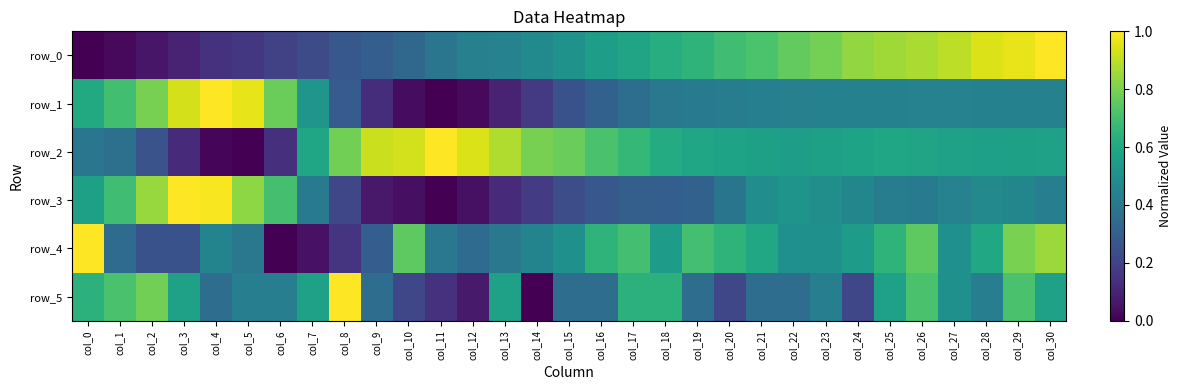

Reading left to right, list all the values displayed in this chart.

row_0: col_0=0.0	col_1=0.0	col_2=0.1	col_3=0.1	col_4=0.1	col_5=0.2	col_6=0.2	col_7=0.2	col_8=0.3	col_9=0.3	col_10=0.3	col_11=0.4	col_12=0.4	col_13=0.4	col_14=0.5	col_15=0.5	col_16=0.6	col_17=0.6	col_18=0.6	col_19=0.7	col_20=0.7	col_21=0.7	col_22=0.8	col_23=0.8	col_24=0.8	col_25=0.9	col_26=0.9	col_27=0.9	col_28=0.9	col_29=1.0	col_30=1.0
row_1: col_0=0.6	col_1=0.7	col_2=0.8	col_3=0.9	col_4=1.0	col_5=1.0	col_6=0.8	col_7=0.5	col_8=0.3	col_9=0.1	col_10=0.0	col_11=0.0	col_12=0.0	col_13=0.1	col_14=0.2	col_15=0.3	col_16=0.3	col_17=0.4	col_18=0.4	col_19=0.4	col_20=0.4	col_21=0.4	col_22=0.4	col_23=0.4	col_24=0.4	col_25=0.4	col_26=0.4	col_27=0.4	col_28=0.4	col_29=0.4	col_30=0.4
row_2: col_0=0.4	col_1=0.4	col_2=0.3	col_3=0.1	col_4=0.0	col_5=0.0	col_6=0.1	col_7=0.6	col_8=0.8	col_9=0.9	col_10=0.9	col_11=1.0	col_12=0.9	col_13=0.9	col_14=0.8	col_15=0.8	col_16=0.7	col_17=0.7	col_18=0.6	col_19=0.6	col_20=0.6	col_21=0.6	col_22=0.6	col_23=0.6	col_24=0.6	col_25=0.6	col_26=0.6	col_27=0.6	col_28=0.6	col_29=0.6	col_30=0.6
row_3: col_0=0.6	col_1=0.7	col_2=0.8	col_3=1.0	col_4=1.0	col_5=0.8	col_6=0.7	col_7=0.4	col_8=0.2	col_9=0.1	col_10=0.0	col_11=0.0	col_12=0.0	col_13=0.1	col_14=0.2	col_15=0.2	col_16=0.3	col_17=0.3	col_18=0.3	col_19=0.3	col_20=0.4	col_21=0.5	col_22=0.5	col_23=0.5	col_24=0.5	col_25=0.4	col_26=0.4	col_27=0.4	col_28=0.5	col_29=0.5	col_30=0.4
row_4: col_0=1.0	col_1=0.3	col_2=0.2	col_3=0.2	col_4=0.5	col_5=0.4	col_6=0.0	col_7=0.1	col_8=0.1	col_9=0.3	col_10=0.8	col_11=0.4	col_12=0.3	col_13=0.4	col_14=0.5	col_15=0.5	col_16=0.7	col_17=0.7	col_18=0.6	col_19=0.7	col_20=0.7	col_21=0.6	col_22=0.5	col_23=0.5	col_24=0.6	col_25=0.7	col_26=0.8	col_27=0.5	col_28=0.6	col_29=0.8	col_30=0.8
row_5: col_0=0.6	col_1=0.7	col_2=0.8	col_3=0.6	col_4=0.4	col_5=0.4	col_6=0.4	col_7=0.6	col_8=1.0	col_9=0.4	col_10=0.2	col_11=0.1	col_12=0.1	col_13=0.6	col_14=0.0	col_15=0.4	col_16=0.4	col_17=0.6	col_18=0.6	col_19=0.4	col_20=0.2	col_21=0.4	col_22=0.4	col_23=0.4	col_24=0.2	col_25=0.6	col_26=0.7	col_27=0.5	col_28=0.4	col_29=0.7	col_30=0.6